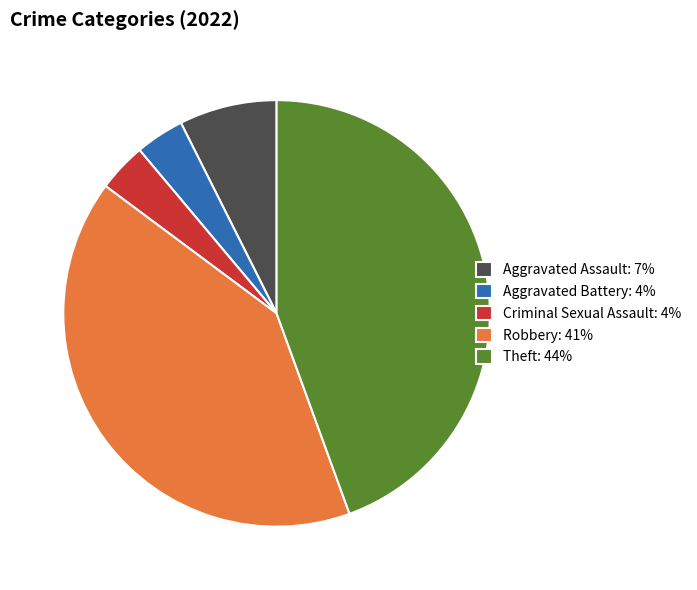

Is the sum of Theft: 44% and Aggravated Battery: 4% greater than half?

No